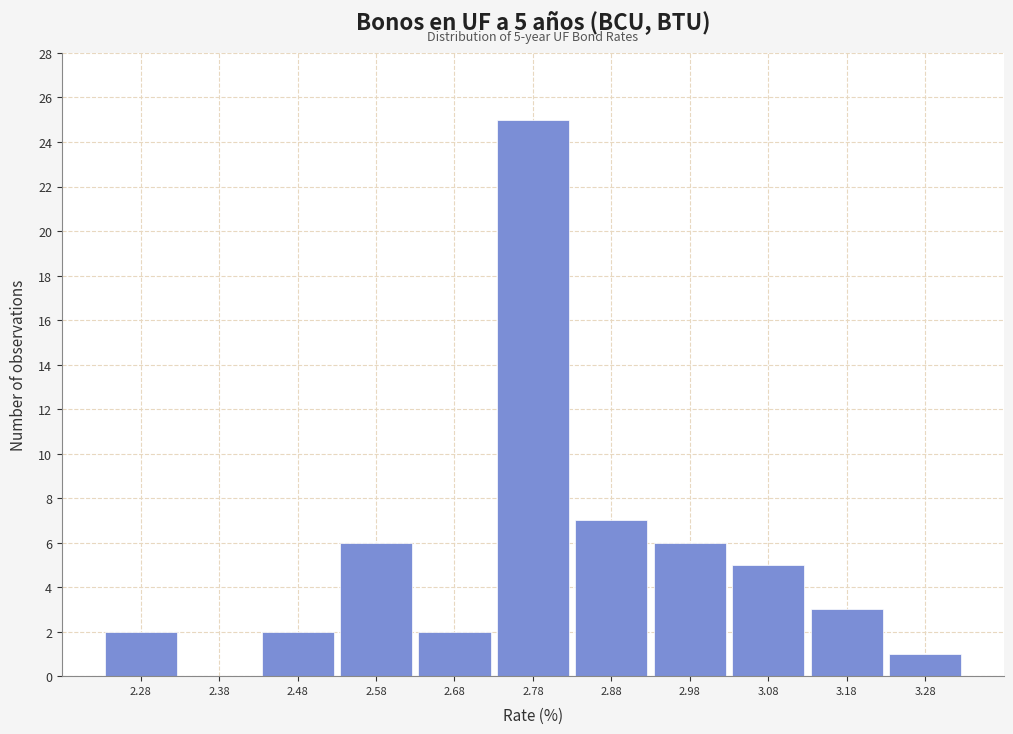

Over which range of the x-axis is the bar tallest?

2.73 to 2.83